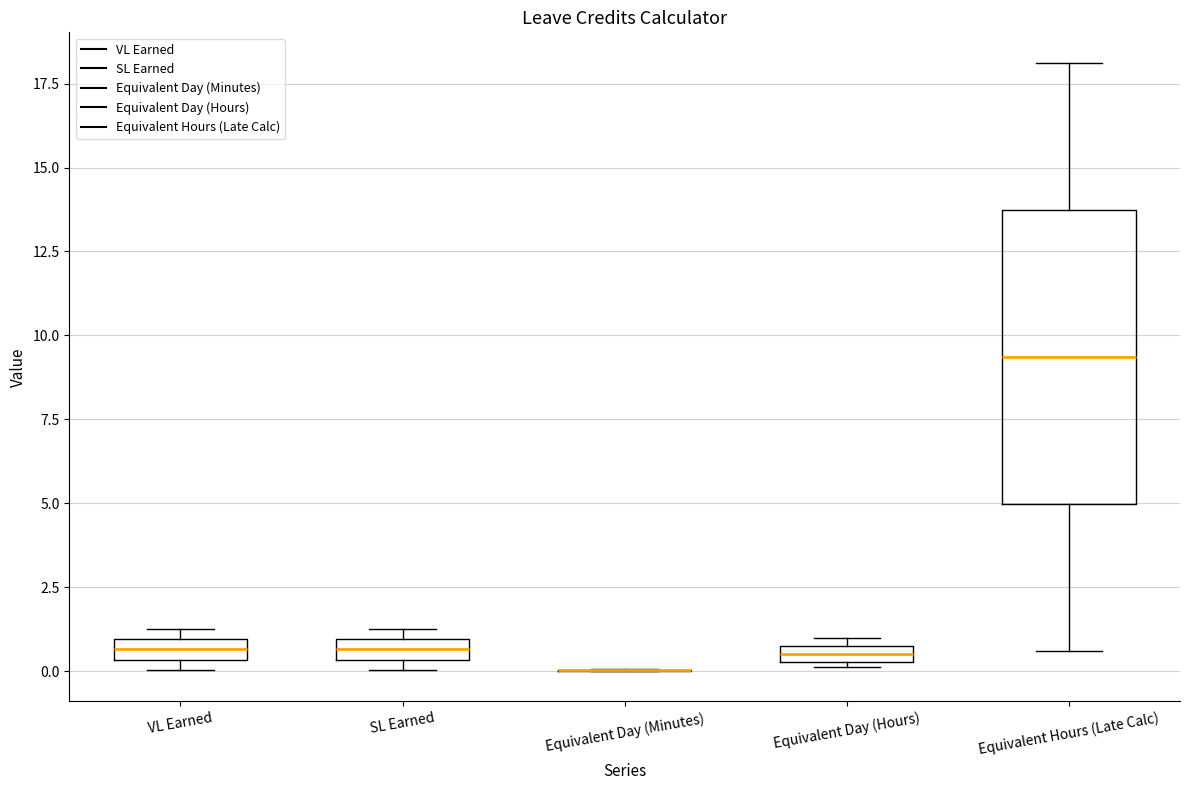

Where is the lower edge of the box for VL Earned on the y-axis? The values are not printed on the chart, so give them approximately, as read against the axis.

0.5